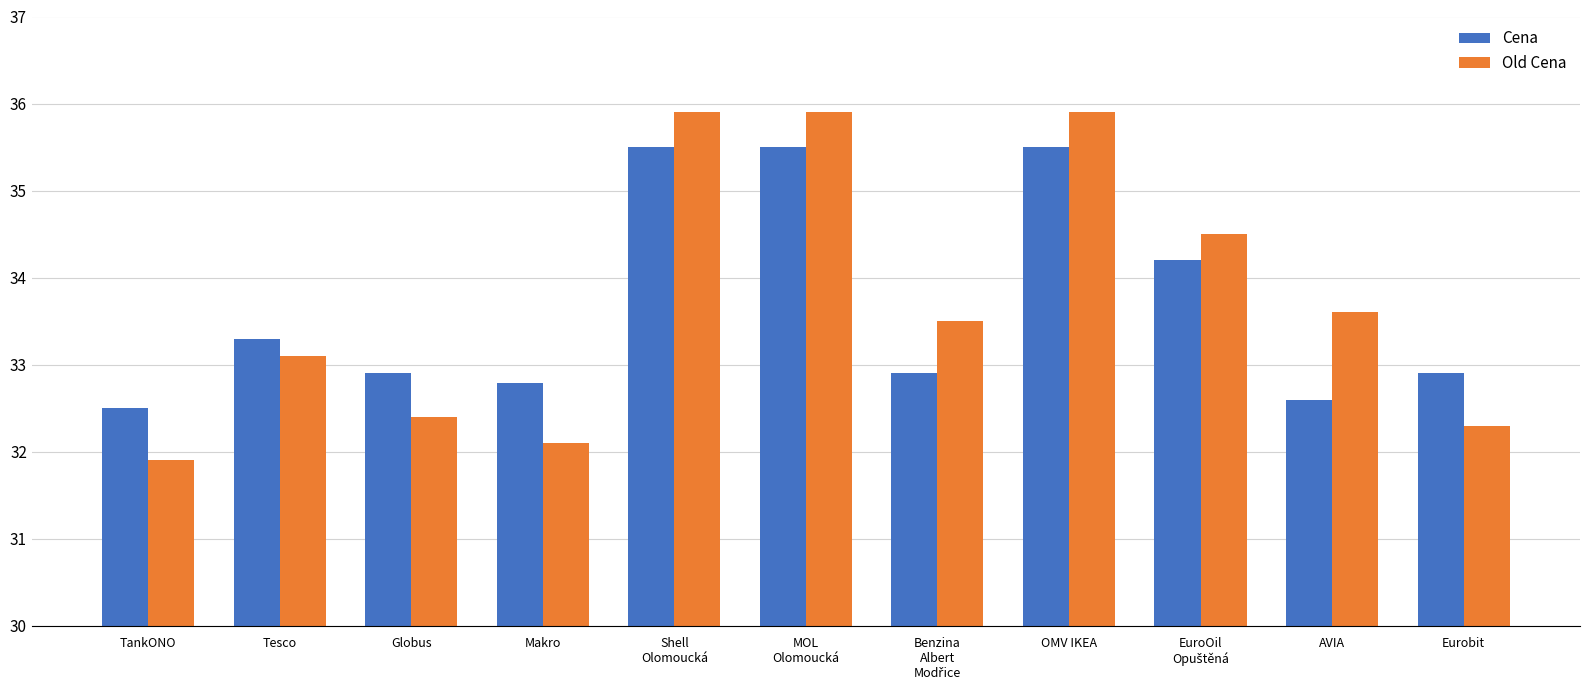

What is the total value across all series at MOL
Olomoucká?

71.4